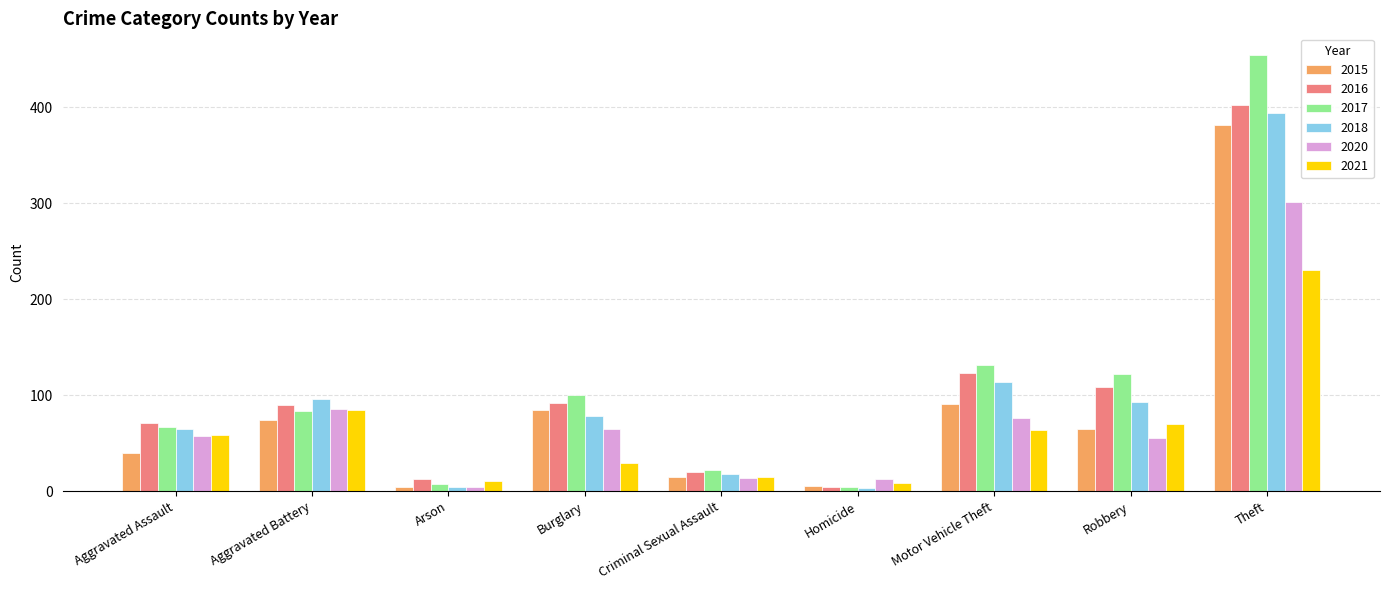

Which series has the widest spread of values?

2017